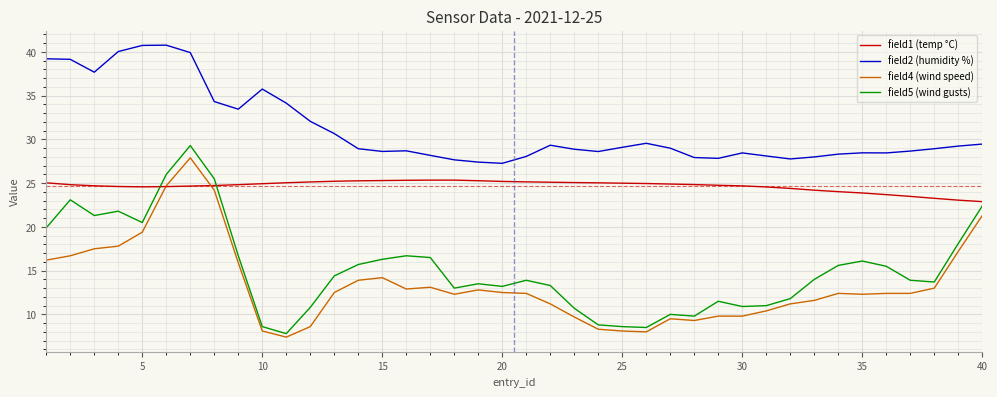

Which series has the largest total across all categories?

field2 (humidity %)